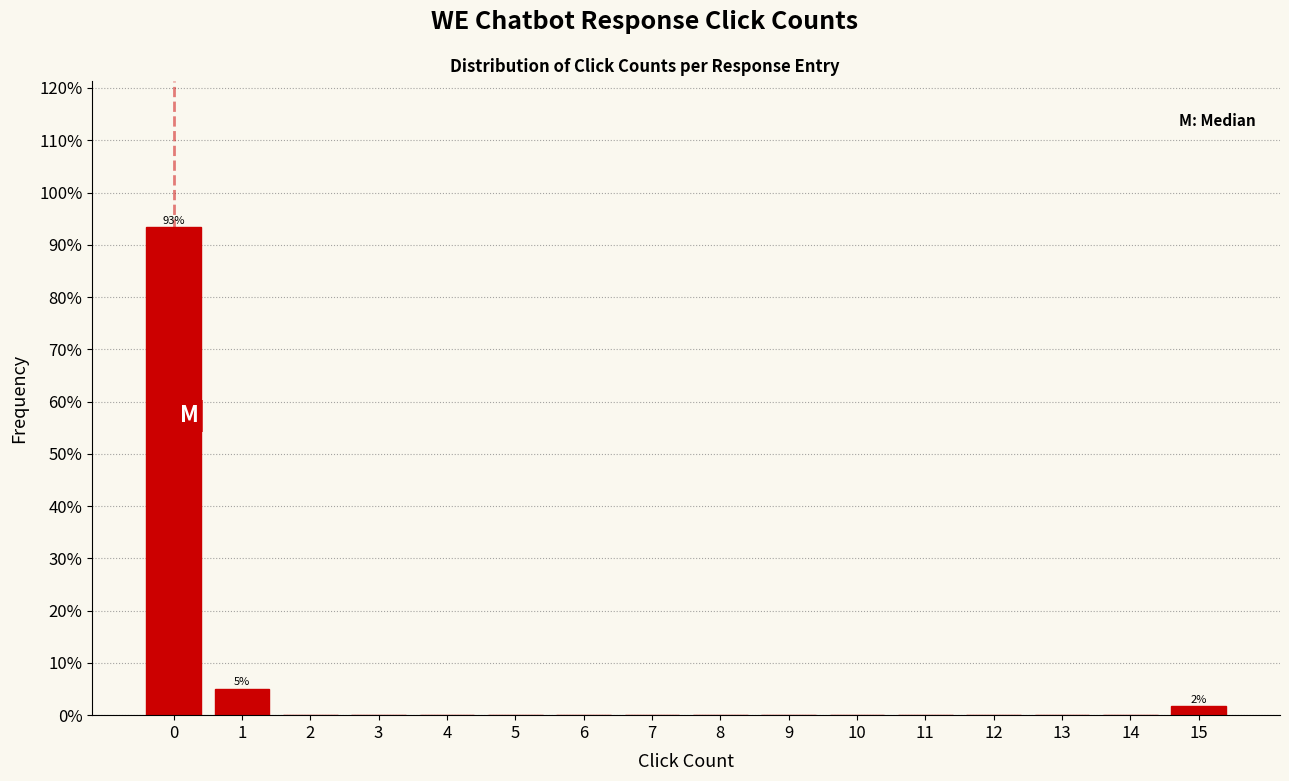

Over which range of the x-axis is the bar tallest?

-0.5 to 0.5